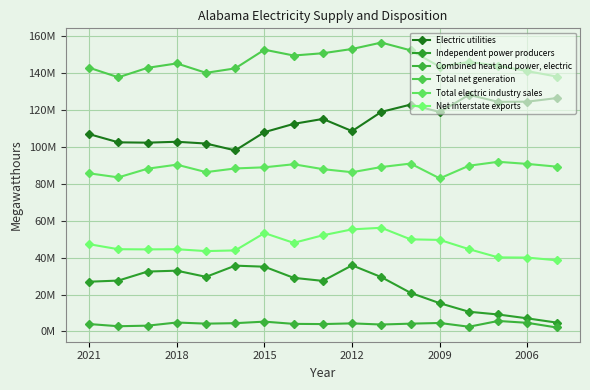

Is this an area chart (filled region under the line)?

No